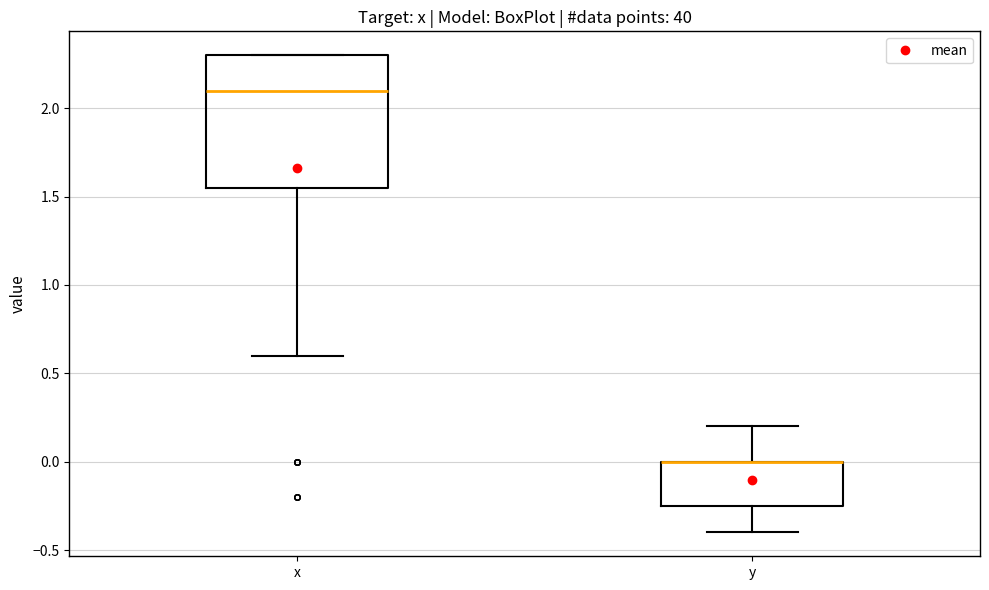

Where is the lower edge of the box for x on the y-axis? The values are not printed on the chart, so give them approximately, as read against the axis.

1.55